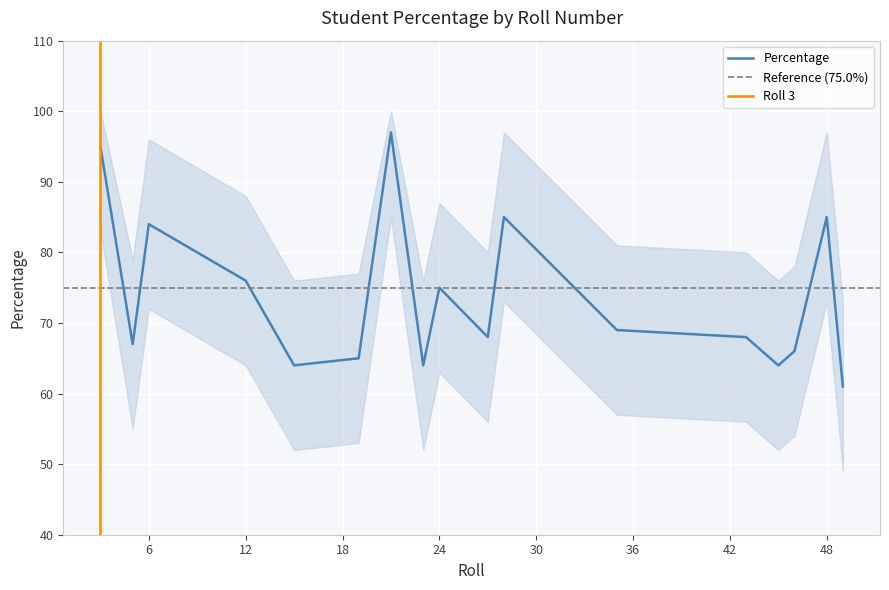

Rank the categories by value from highest to lowest.

21, 3, 28, 48, 6, 12, 24, 35, 27, 43, 5, 46, 19, 15, 23, 45, 49